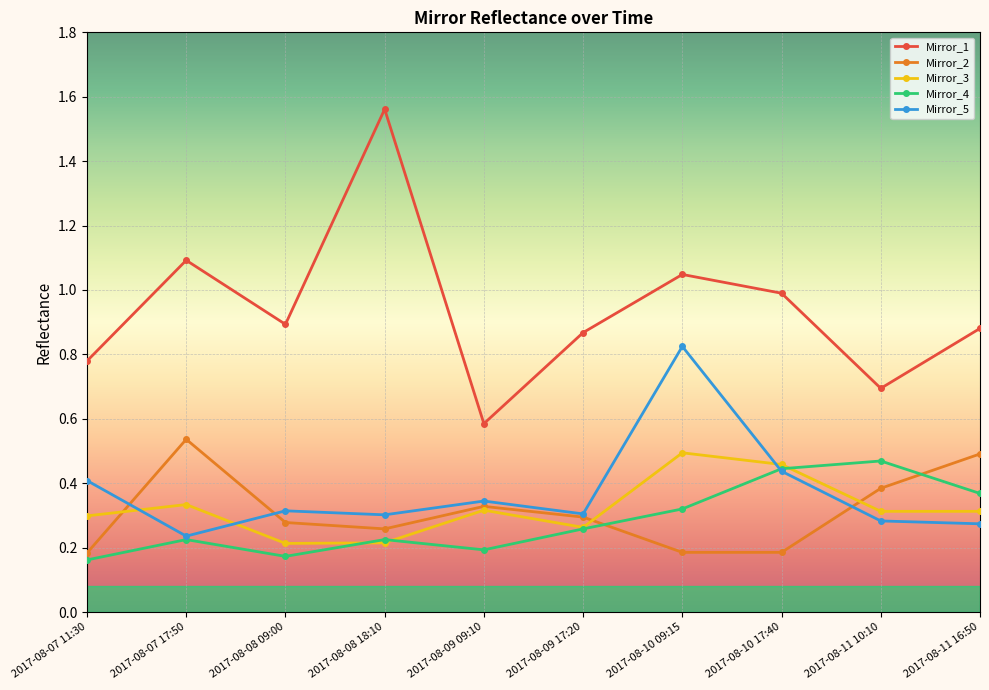

The Mirror_1 series shows 1.0 at 2017-08-10 17:40. True or false?

True